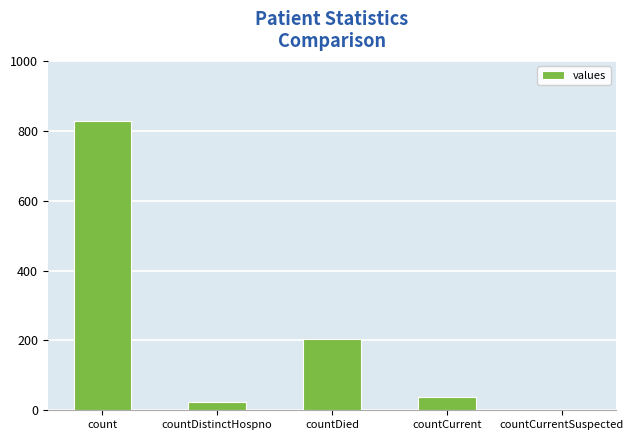

What is the sum of the values at countDistinctHospno and countCurrent?

64